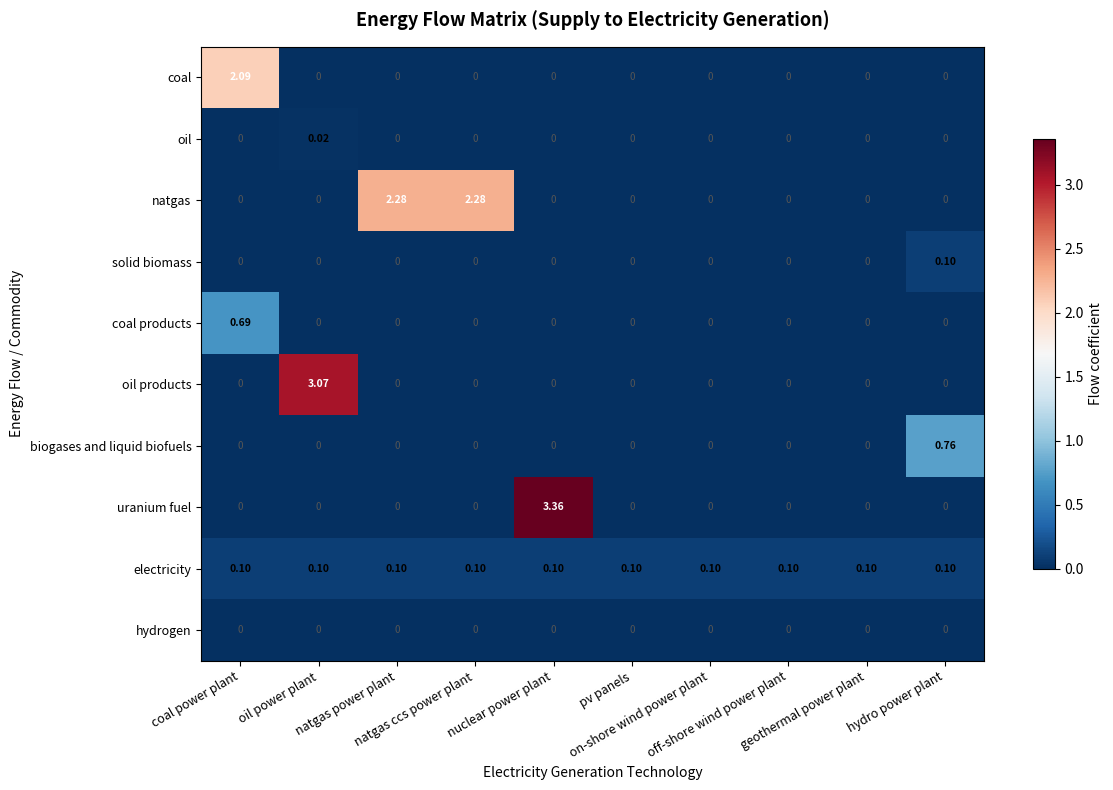

Which series has the largest total across all categories?

natgas